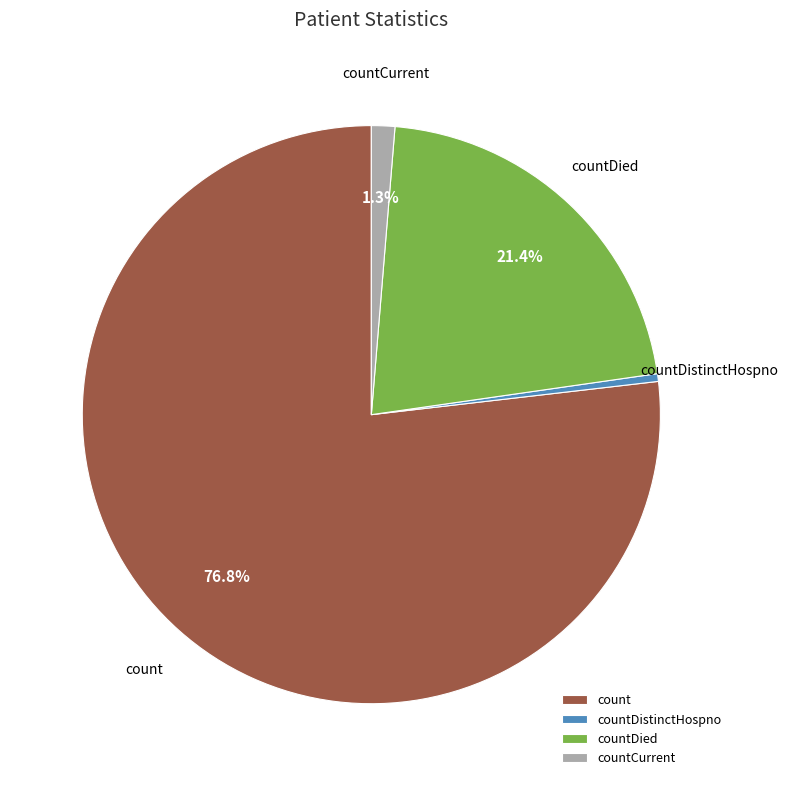

Is there any slice that represents more than half of the pie?

Yes